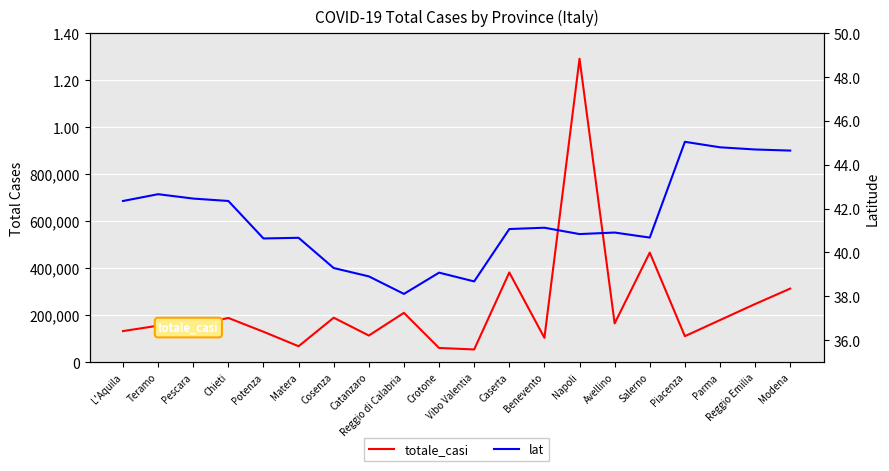

How many interior local valleys does the lat series have?

5